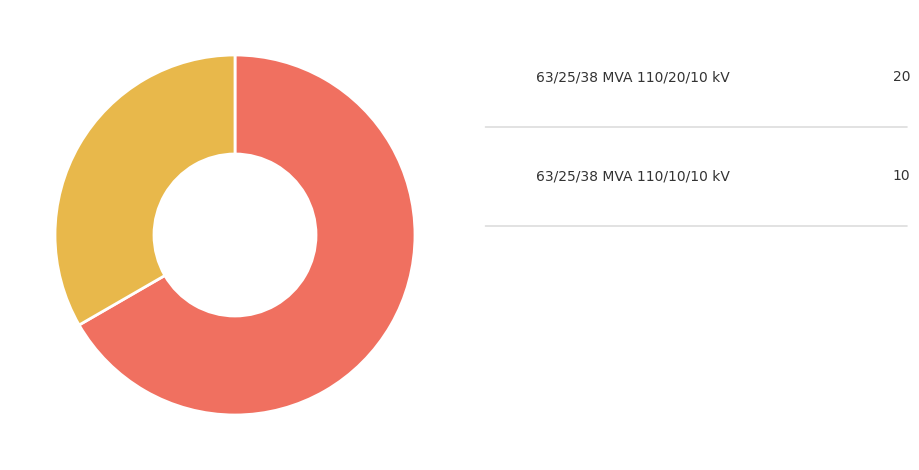

What is the majority slice?

63/25/38 MVA 110/20/10 kV